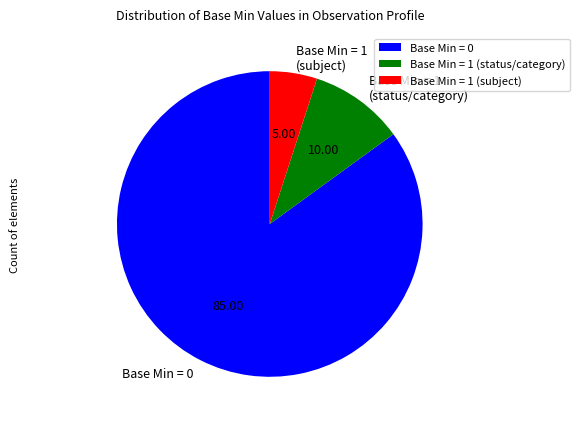

How many slices are in this pie chart?

3